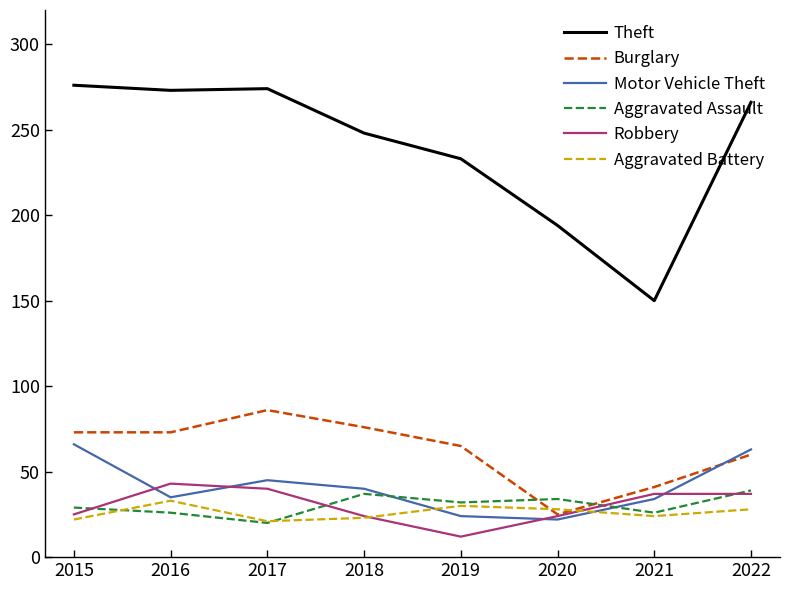

What is the difference between the highest and lowest values at 2016?

247